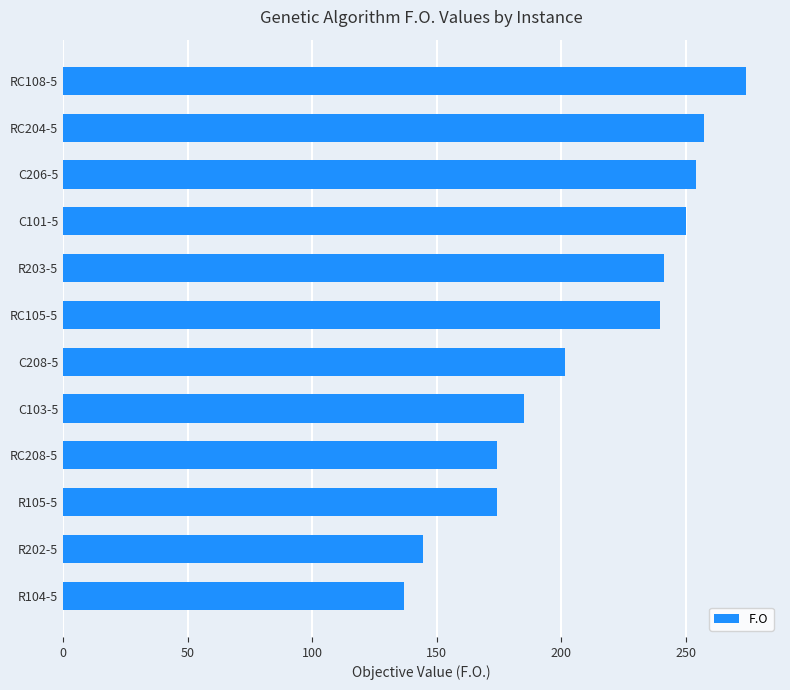

Where is the data nearest to the value 205?

C208-5